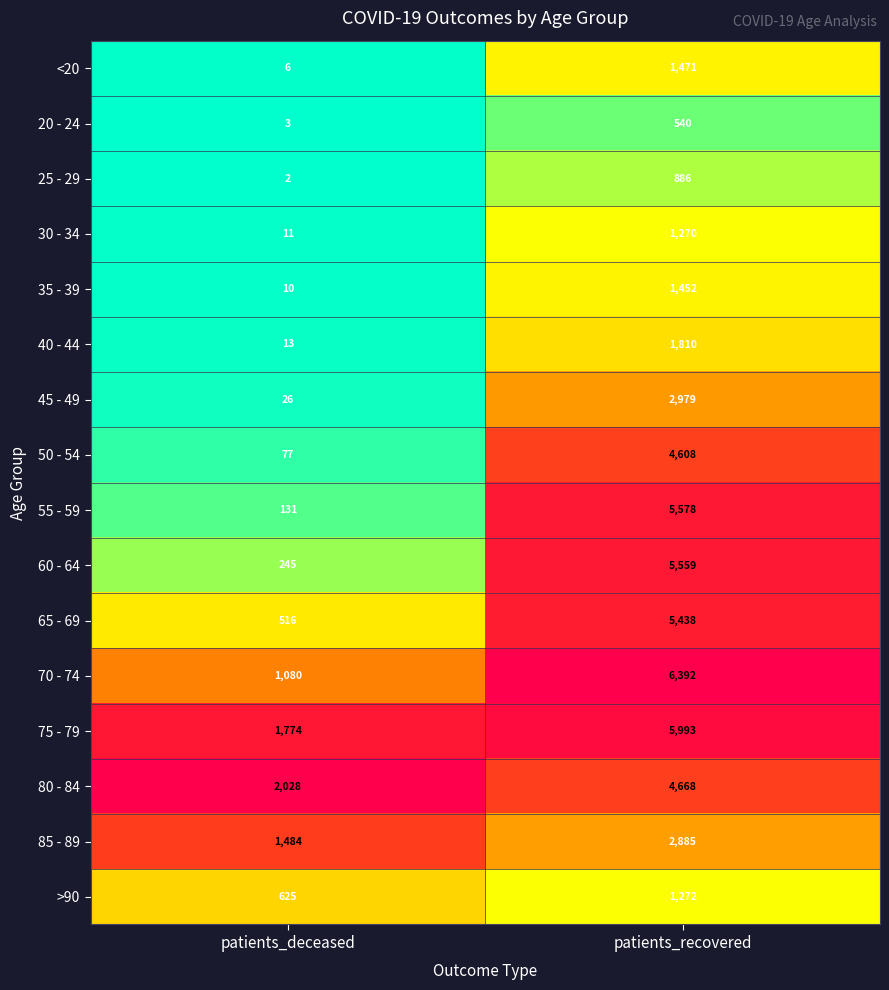

Rank the series at patients_deceased from lowest to highest value.

25 - 29, 20 - 24, <20, 35 - 39, 30 - 34, 40 - 44, 45 - 49, 50 - 54, 55 - 59, 60 - 64, 65 - 69, >90, 70 - 74, 85 - 89, 75 - 79, 80 - 84